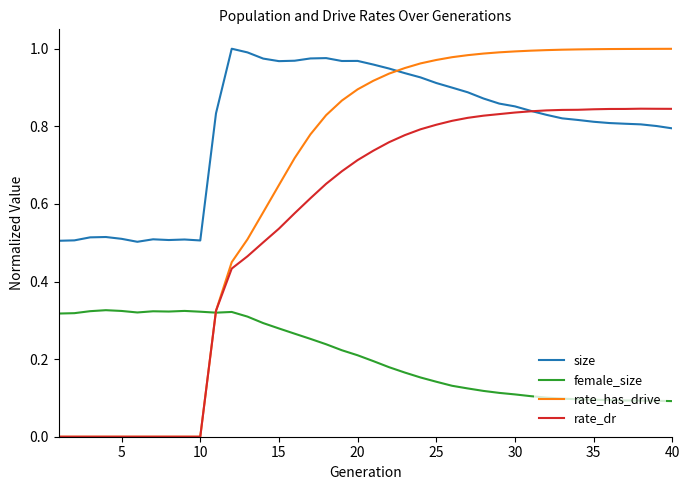

Rank the series by their average value, from highest to lowest.

size, rate_has_drive, rate_dr, female_size